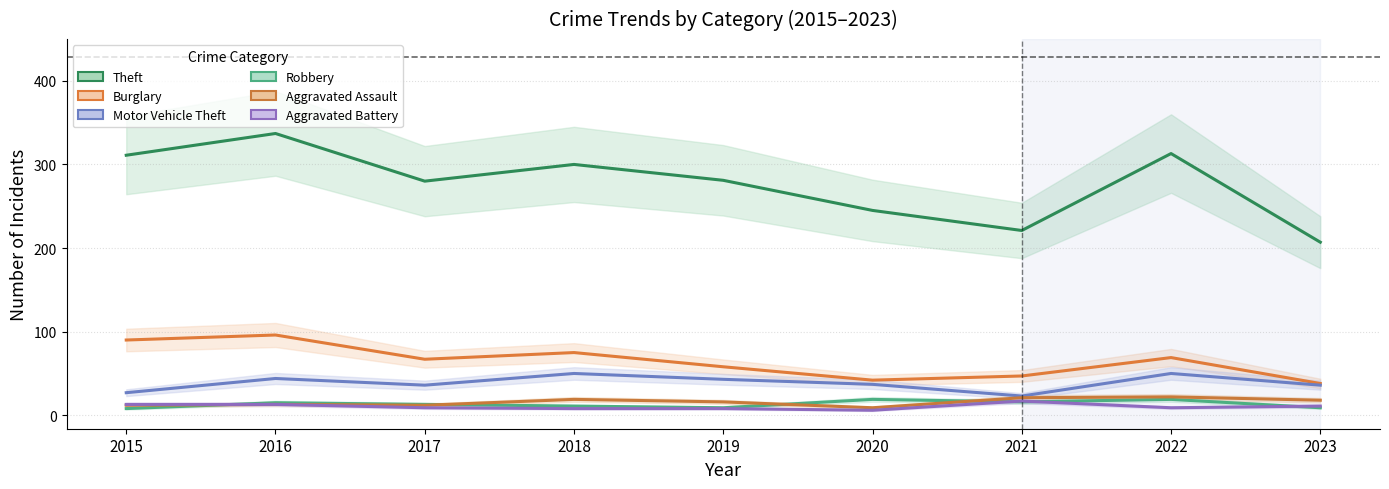

In Theft, how many points are higher than both neighbors (excluding endpoints)?

3